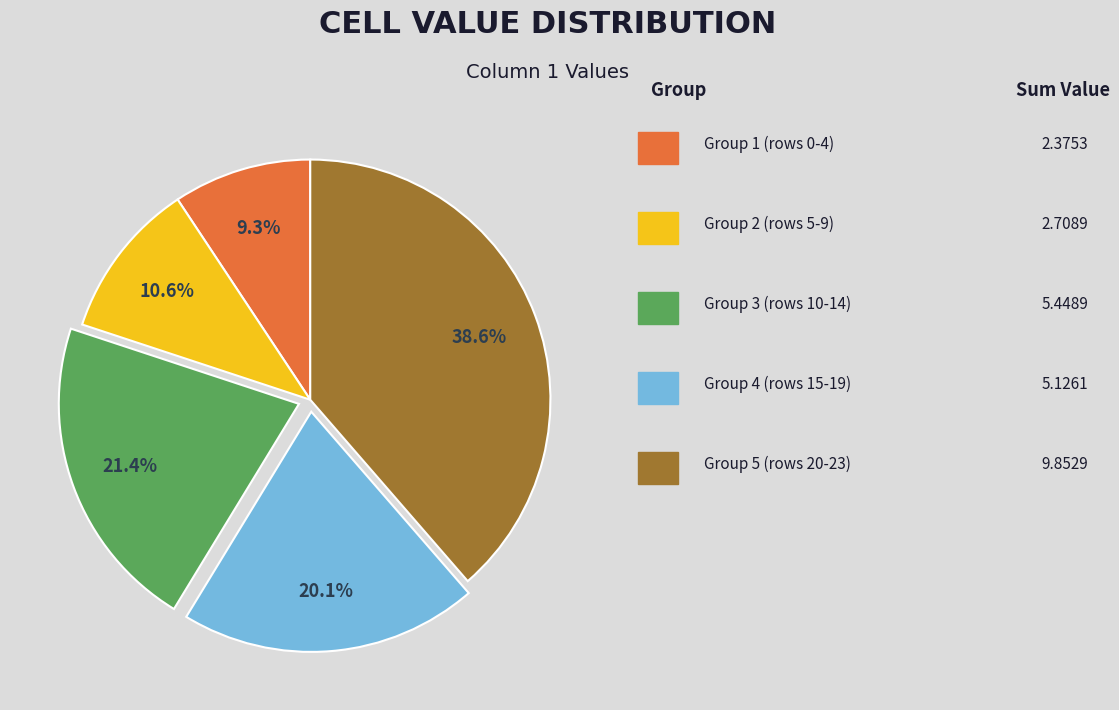

Is there a majority slice in this chart?

No